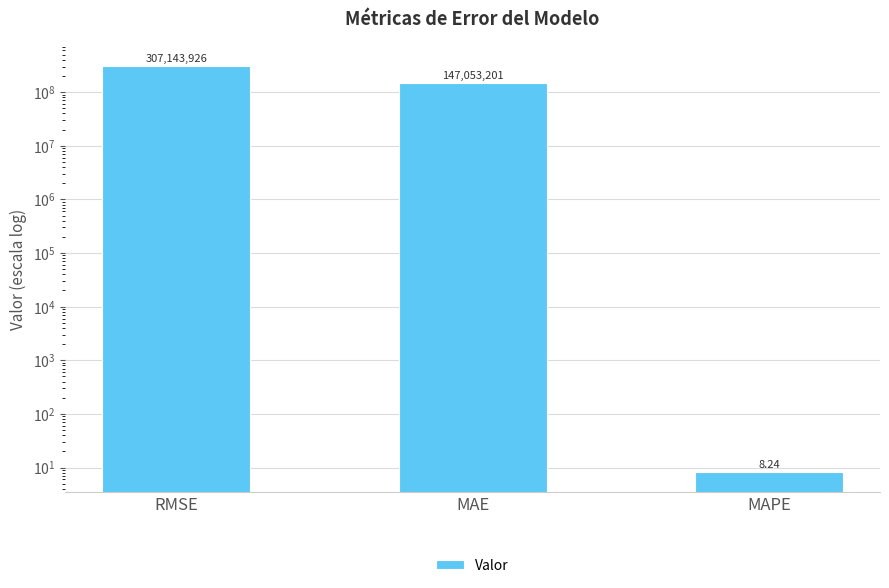

List the labels in order of value, smallest first.

MAPE, MAE, RMSE